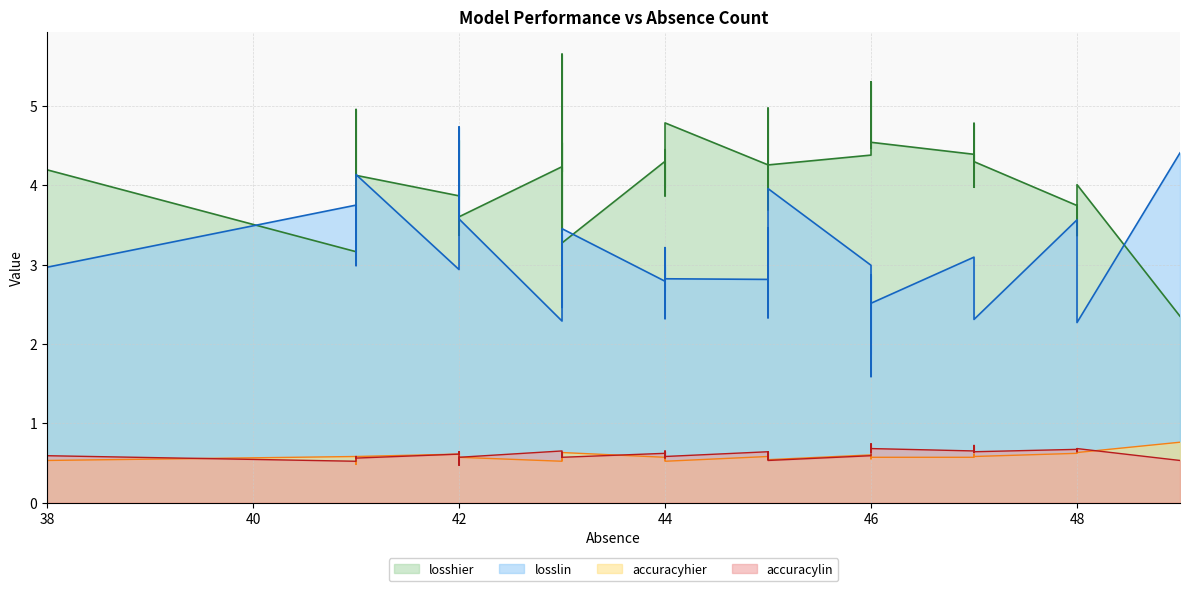

Between 41 and 45, which series saw the biggest shift?

losshier